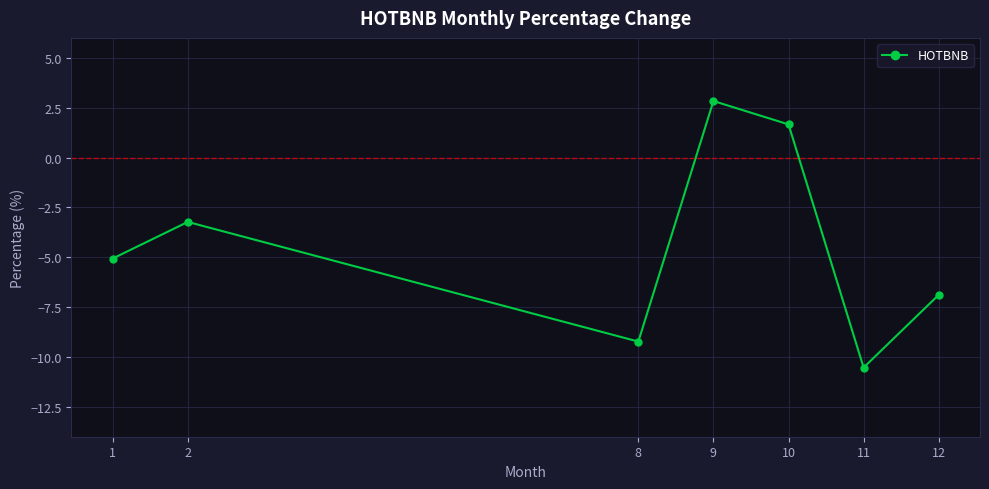

What is the value of the 2nd point from the left?

-3.2